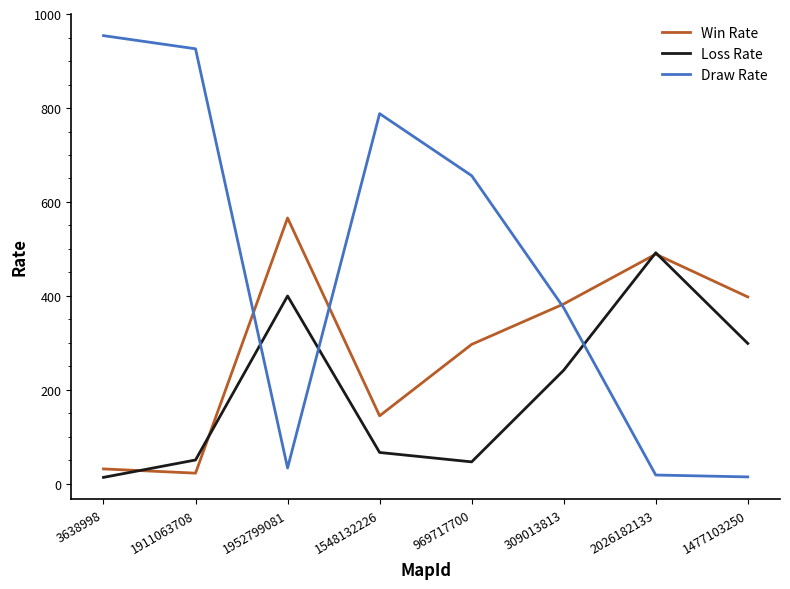

At 1477103250, list the series in order from largest to smallest.

Win Rate, Loss Rate, Draw Rate